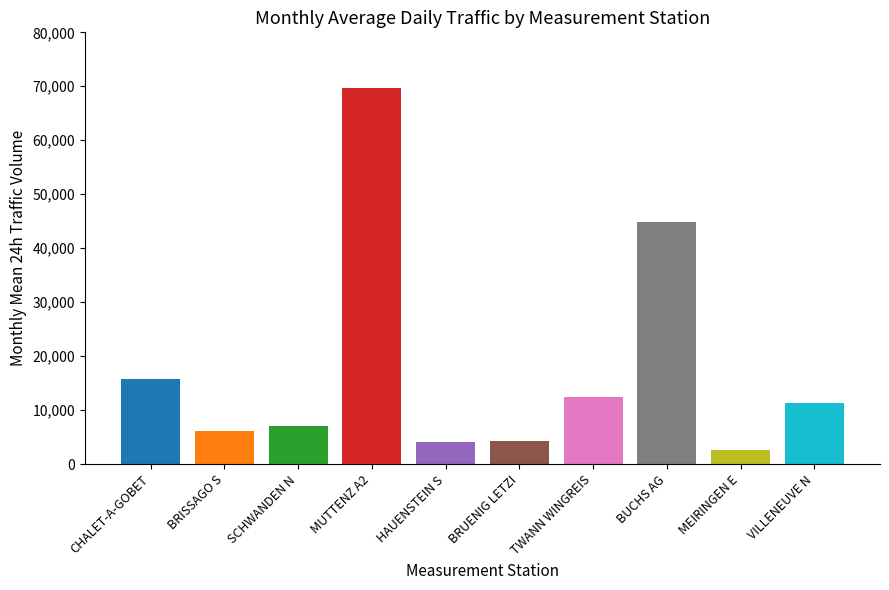

What value does the data have at HAUENSTEIN S?

4033.2